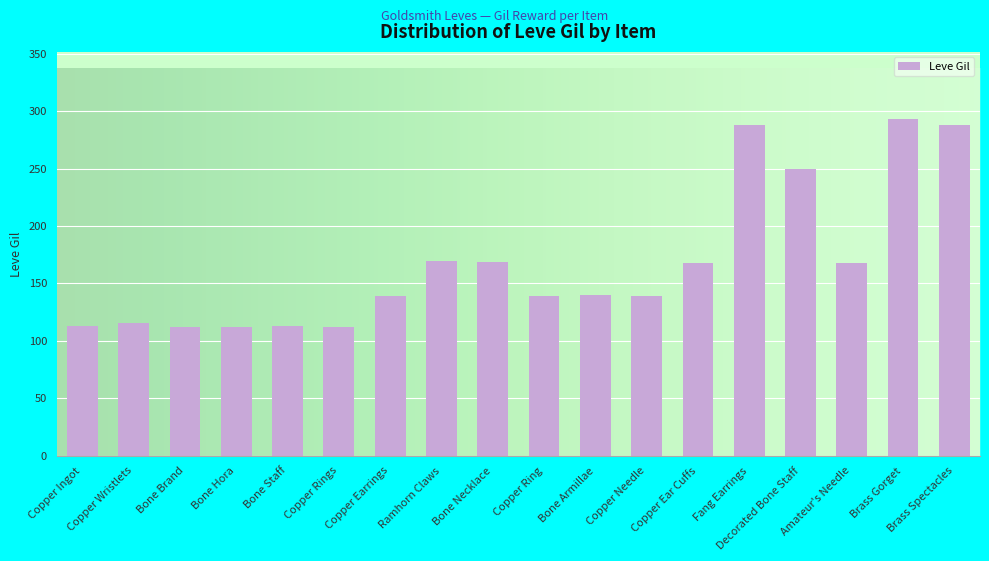

True or false: the data shows 170 at Ramhorn Claws.

True